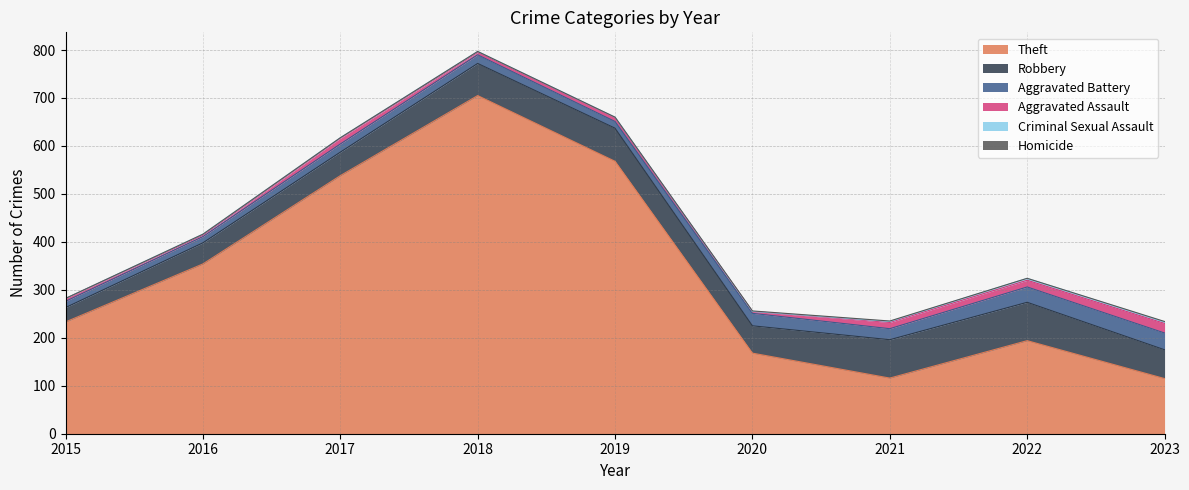

Rank the categories by Homicide value from lowest to highest.

2015, 2016, 2017, 2018, 2019, 2022, 2020, 2021, 2023